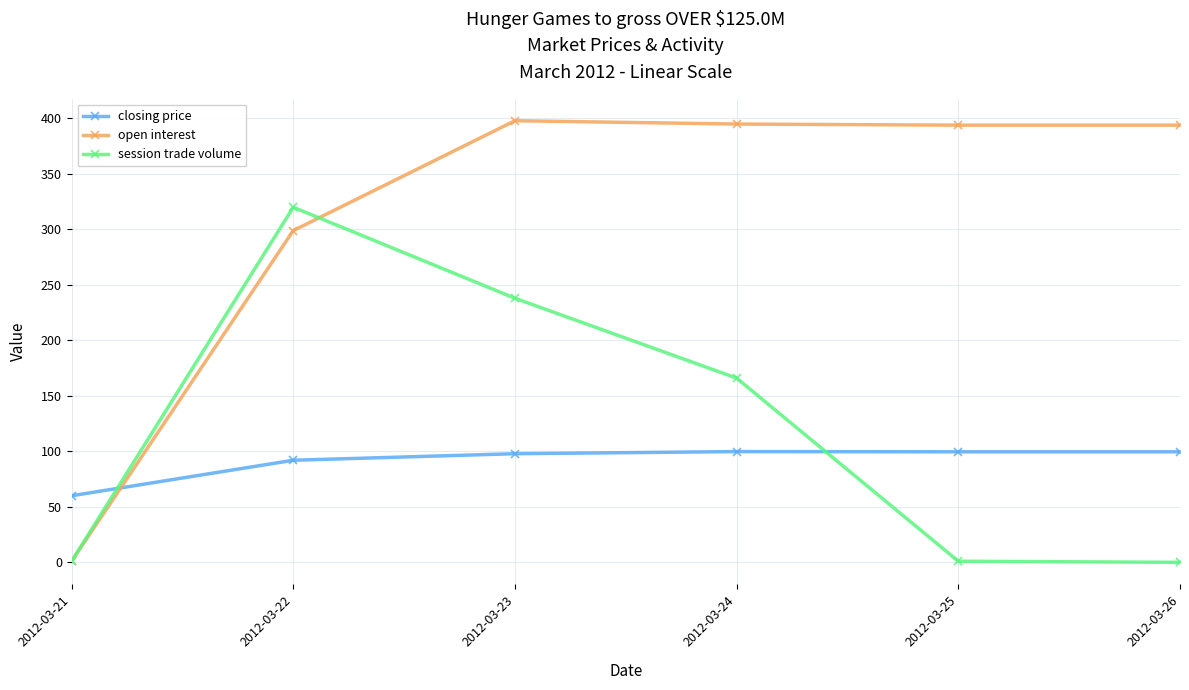

Is it true that session trade volume equals 0.0 at 2012-03-26?

True